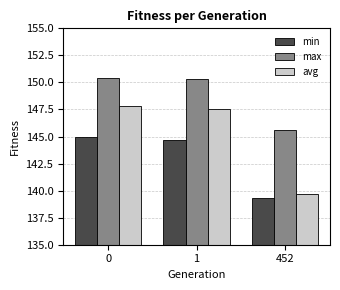

The value of max at 452 is 71.5. True or false?

False